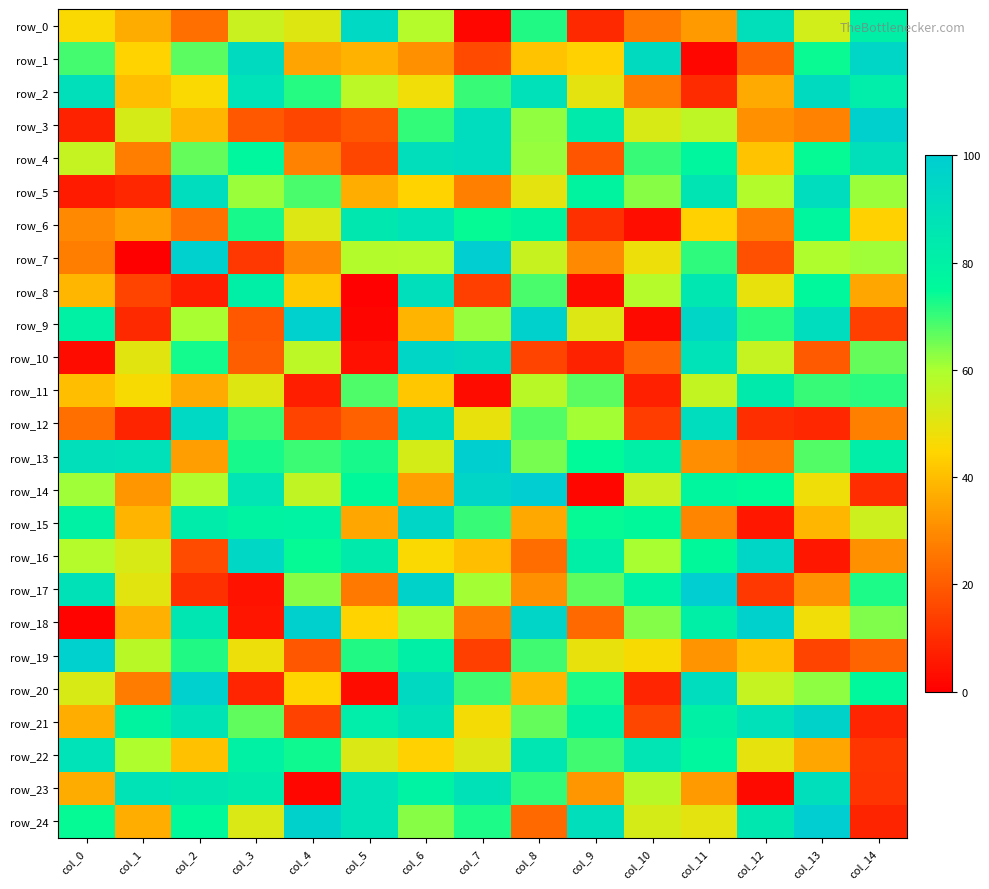

Is it true that row_23 equals 36.6 at col_0?

True